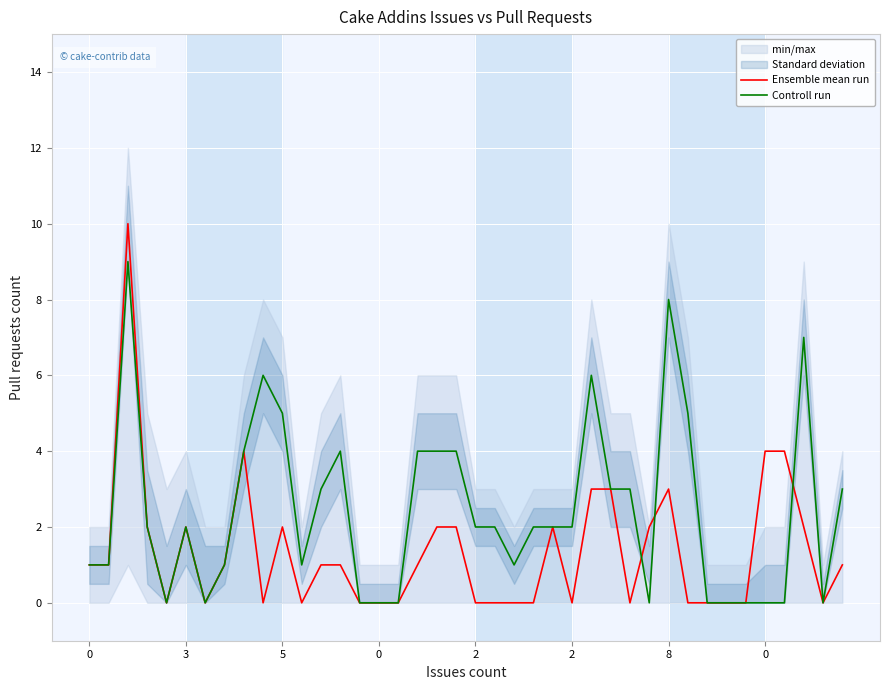

What is the sum of the Controll run values at 21 and 11?

3